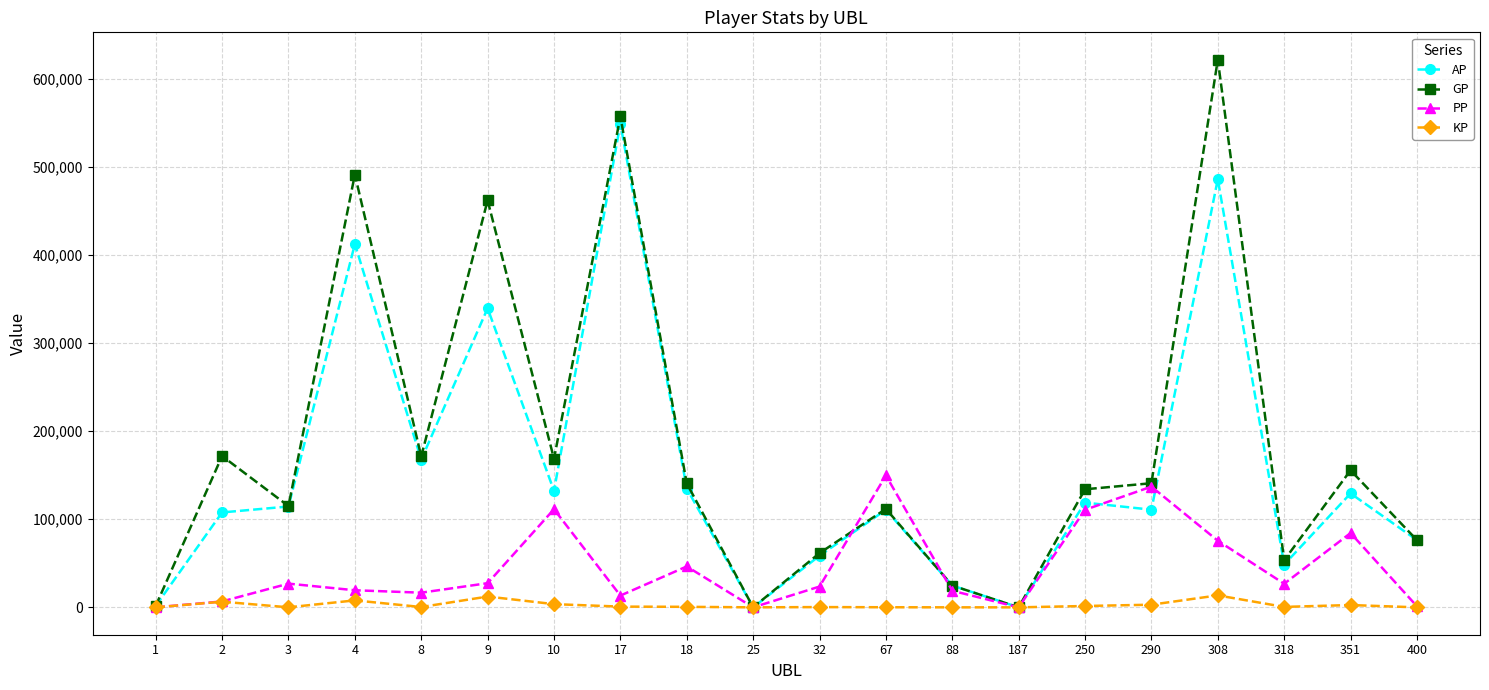

Which series has the widest spread of values?

GP